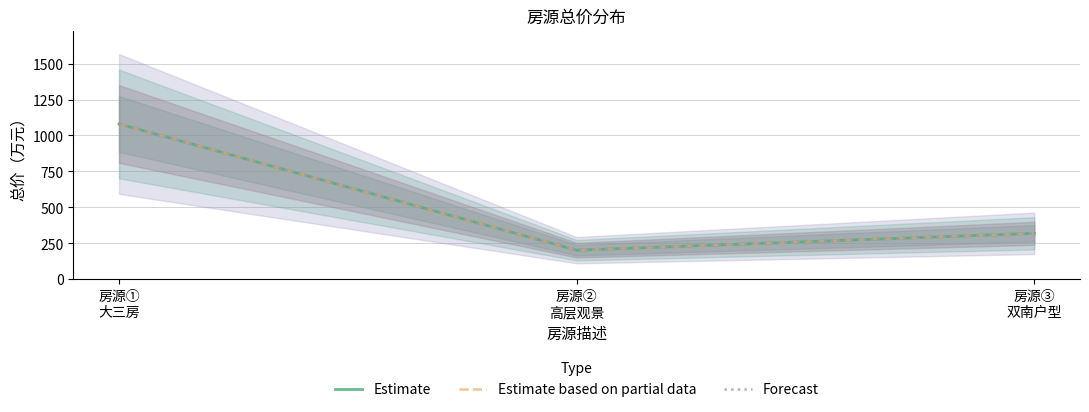

What is the label of the 3rd point from the left?

房源③
双南户型